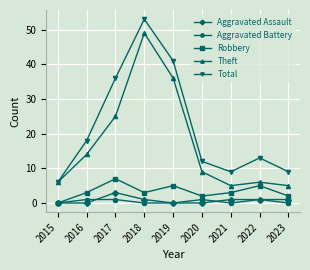

Count the Robbery values in the range 2 to 5.

7